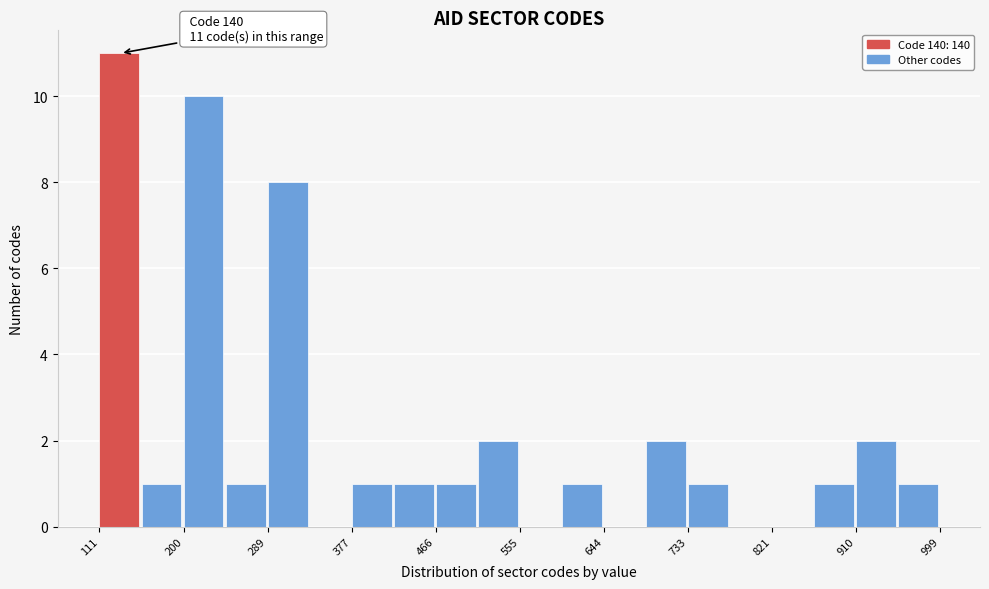

Over which range of the x-axis is the bar tallest?

110 to 160